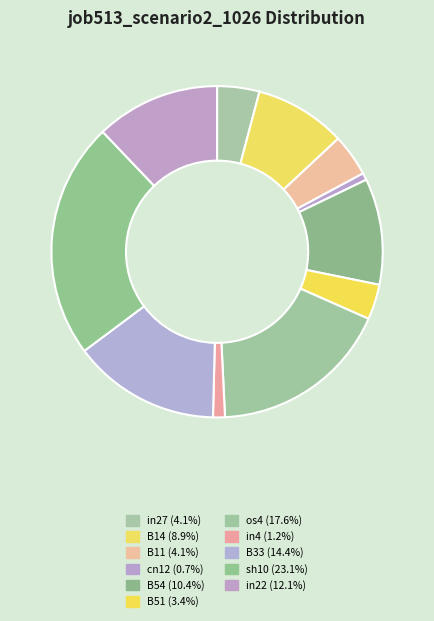

Which slice is the largest?

sh10